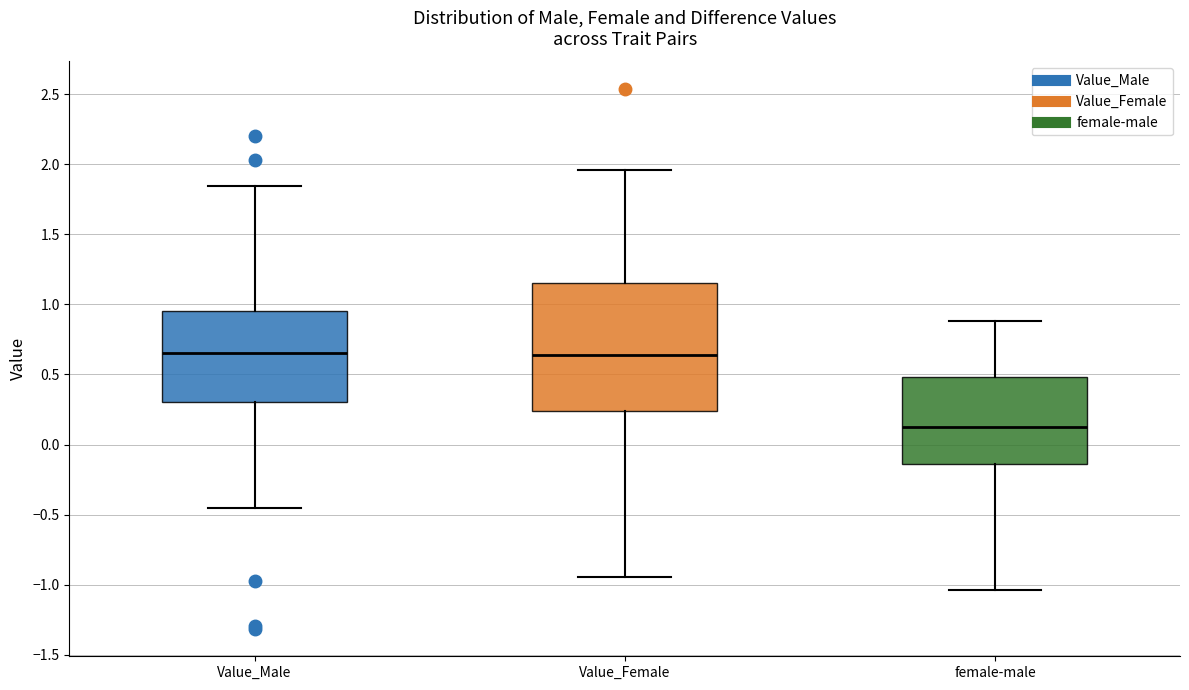

Reading left to right, transcribe this box plot: for each box, give where its median line is, the range the box spans, and where its two whiskers end, as read against the y-axis. The values are not printed on the chart, so give them approximately, as read against the axis.

Value_Male: median 0.65, box 0.30 to 0.95, whiskers -0.45 to 1.85
Value_Female: median 0.65, box 0.25 to 1.15, whiskers -0.95 to 1.95
female-male: median 0.10, box -0.15 to 0.50, whiskers -1.05 to 0.90